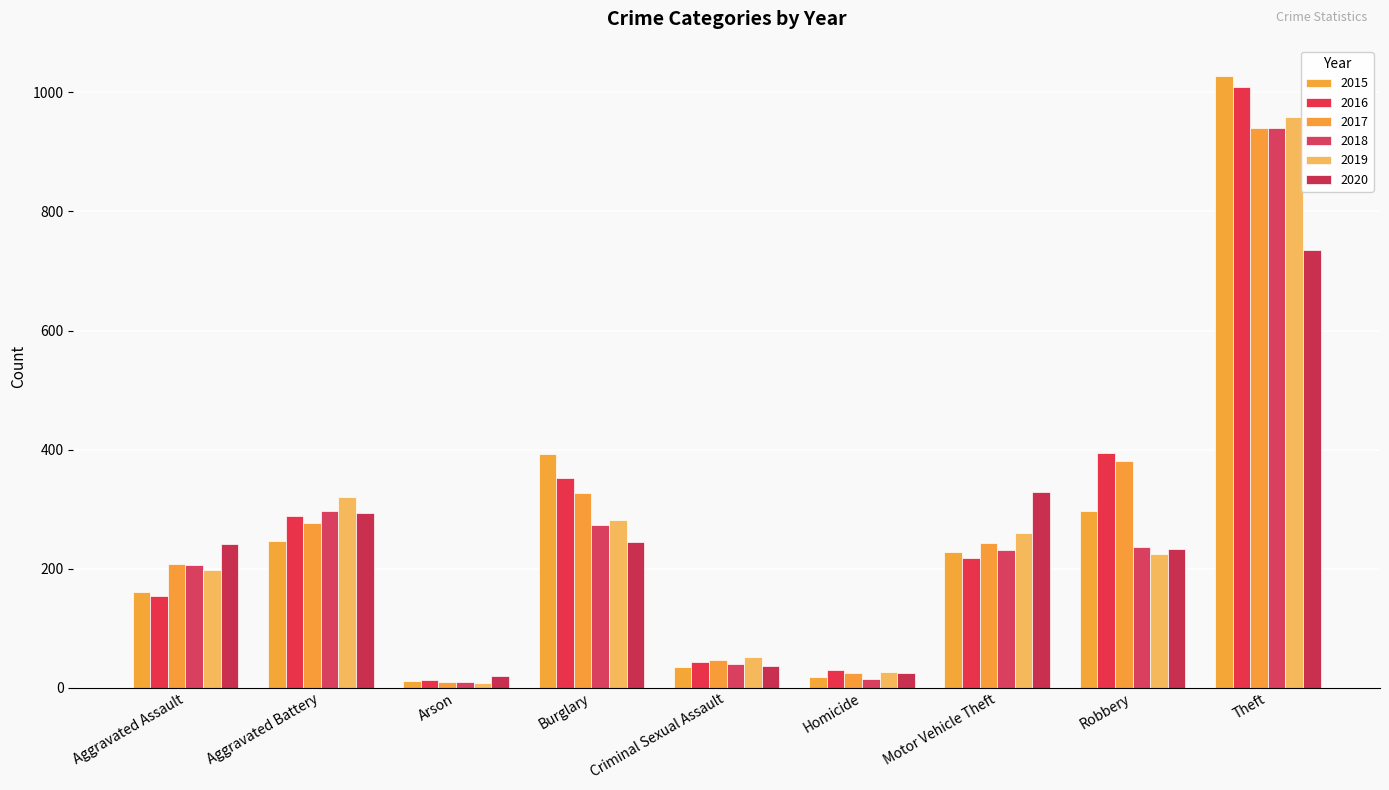

What are all the series names shown in the legend?

2015, 2016, 2017, 2018, 2019, 2020